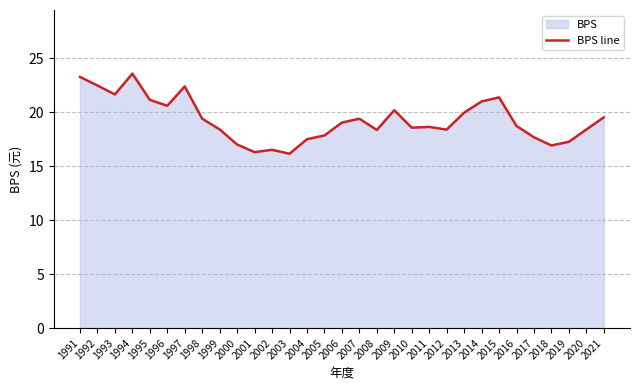

What is the value of the 20th point from the left?

18.6